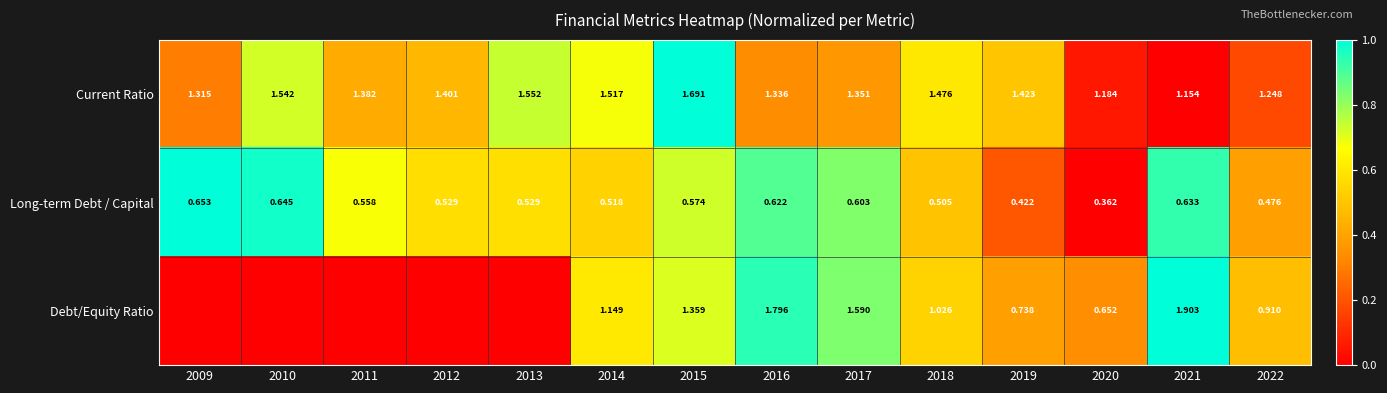

Is the value of Long-term Debt / Capital at 2013 greater than the value of Current Ratio at 2018?

No